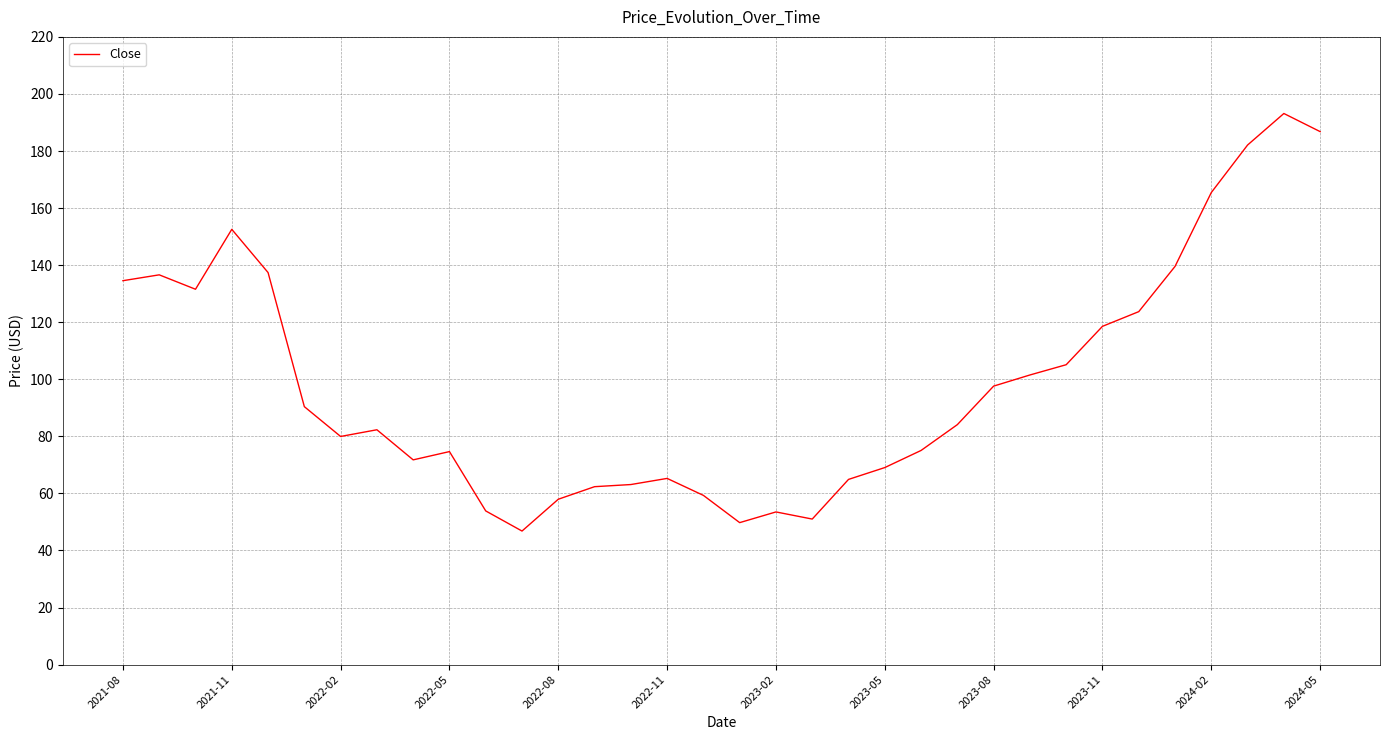

What is the maximum value shown in the chart?

193.2